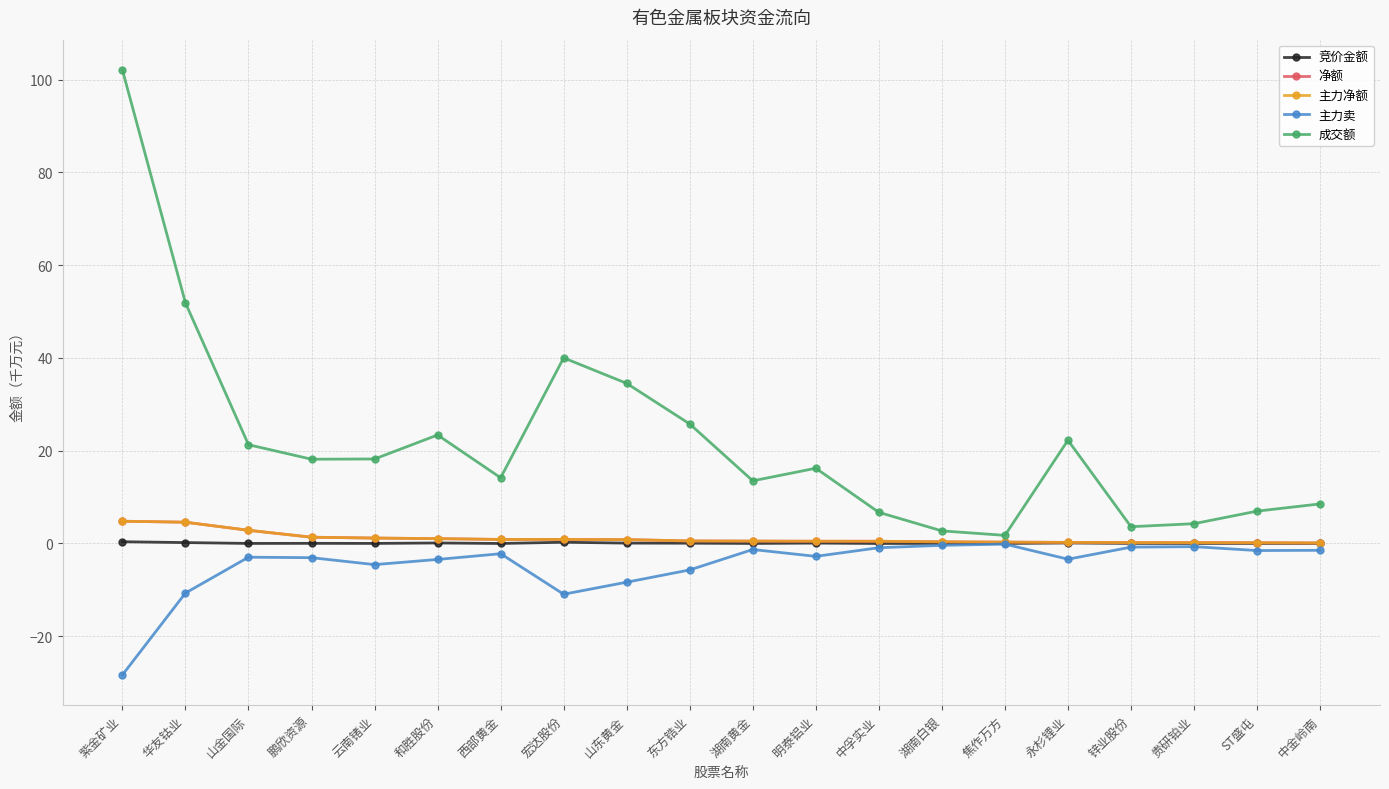

Read the 主力净额 value at 宏达股份.

0.9